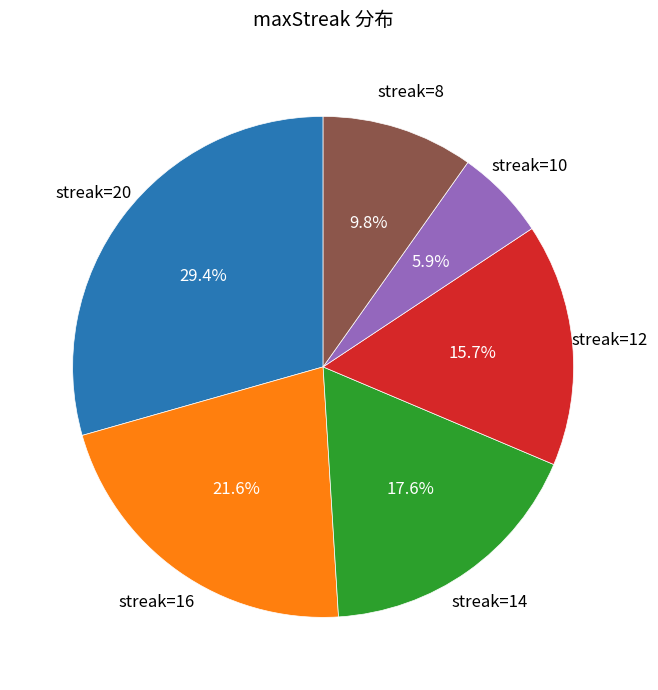

What percentage is NOT represented by streak=8?

90.2%